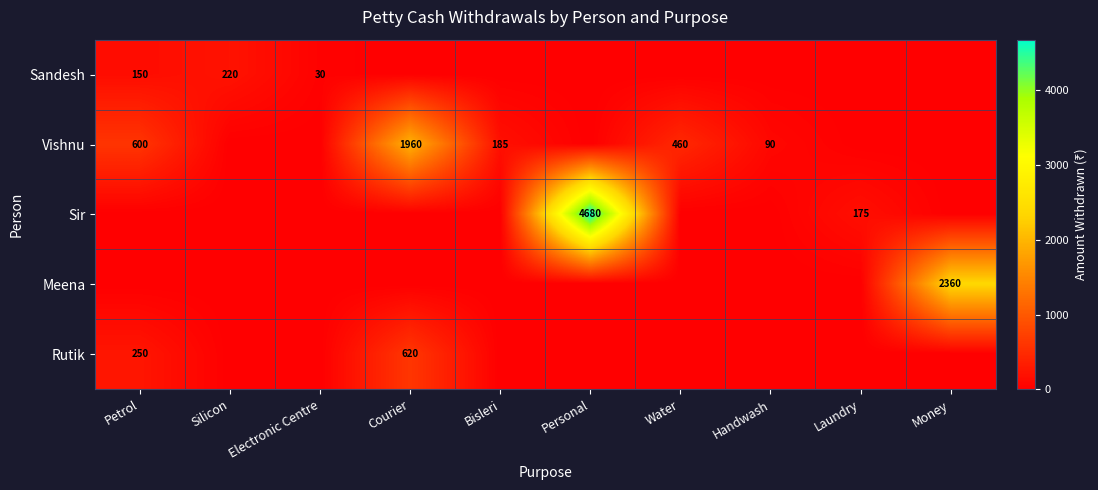

Which category has the highest value across all series?

Personal